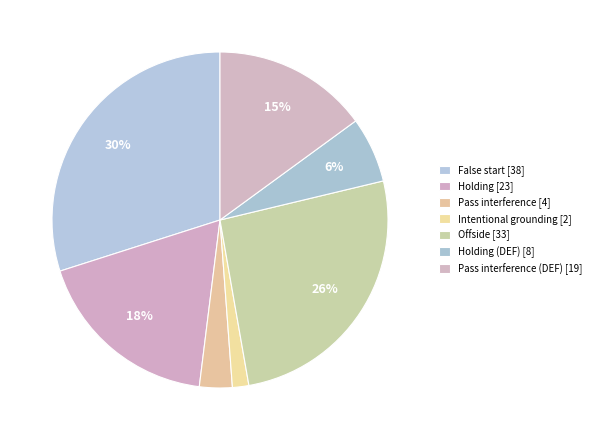

Is there a majority slice in this chart?

No